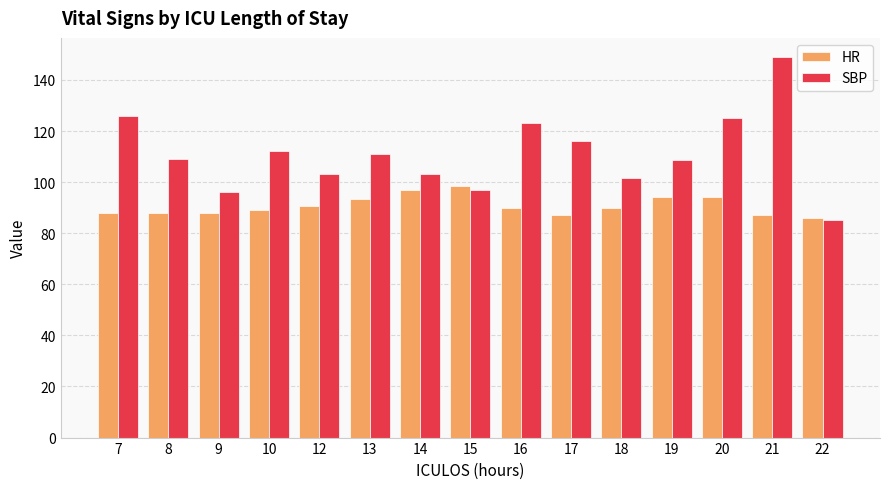

The SBP series shows 116.0 at 17. True or false?

True